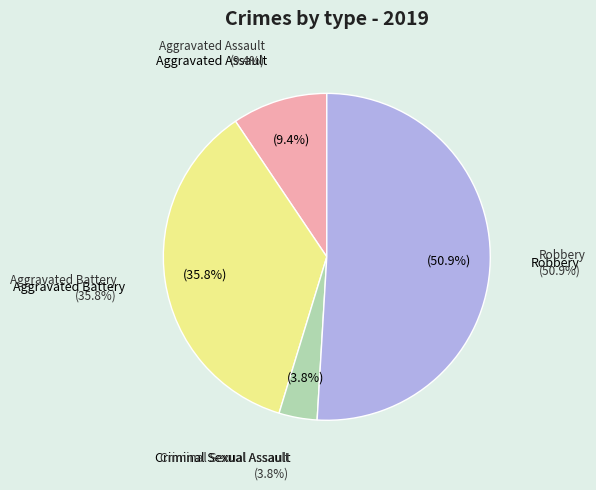

Which slice is the largest?

Robbery